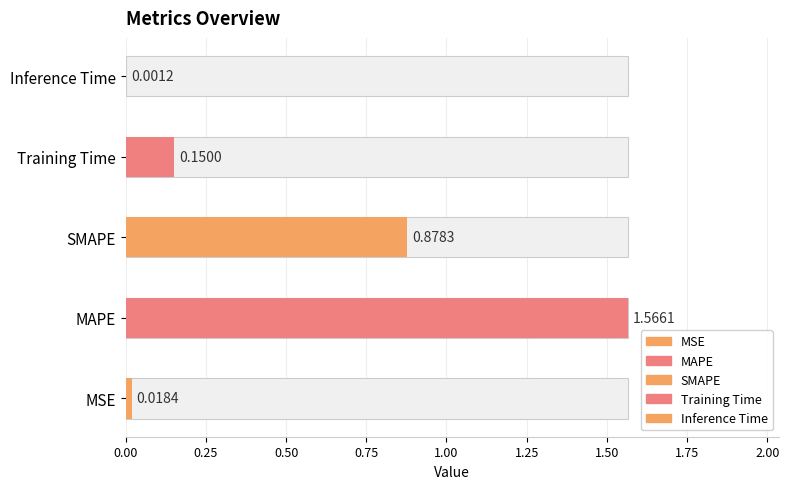

Rank the categories by value from highest to lowest.

MAPE, SMAPE, Training Time, MSE, Inference Time